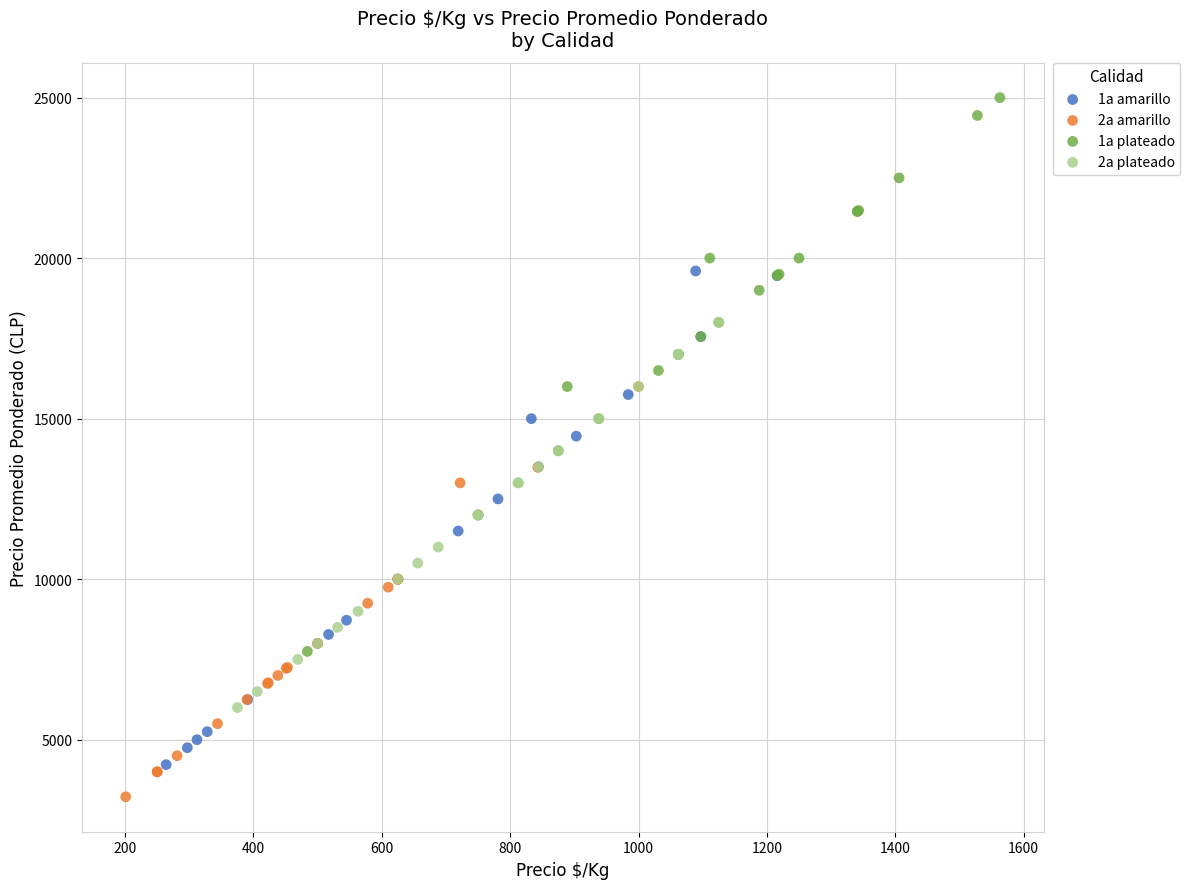

Which series reaches the maximum Y coordinate?

1a plateado